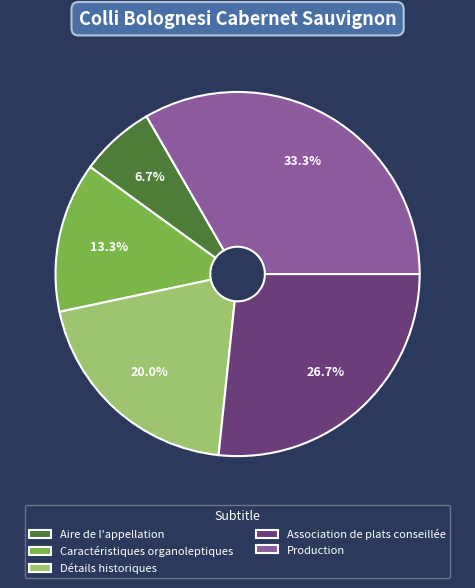

Rank the categories by value from lowest to highest.

Aire de l'appellation, Caractéristiques organoleptiques, Détails historiques, Association de plats conseillée, Production